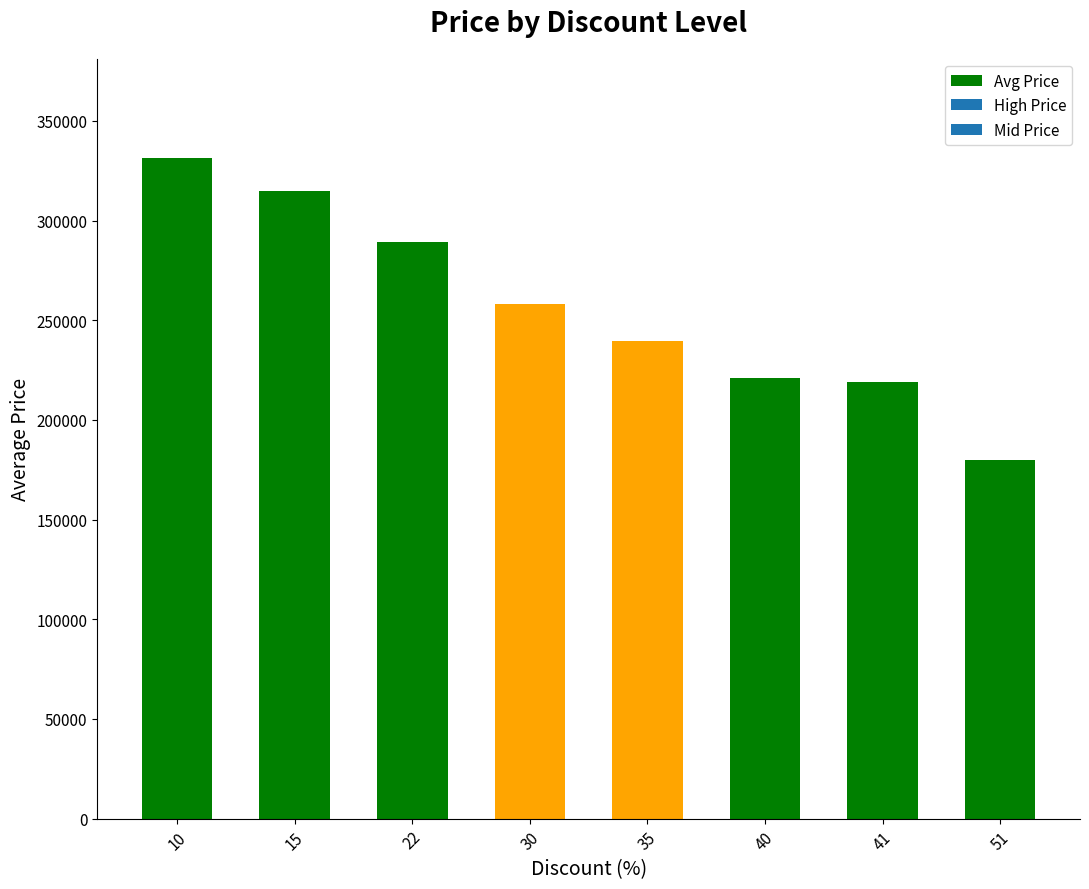

What is the difference between the maximum and minimum values?

151400